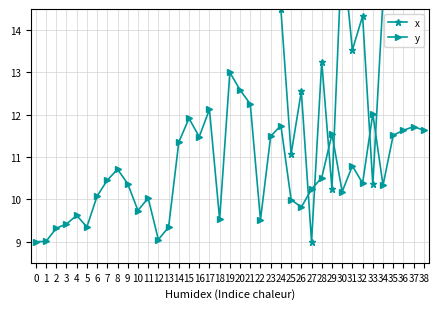

What is the difference between the y values at 17 and 28?

1.6